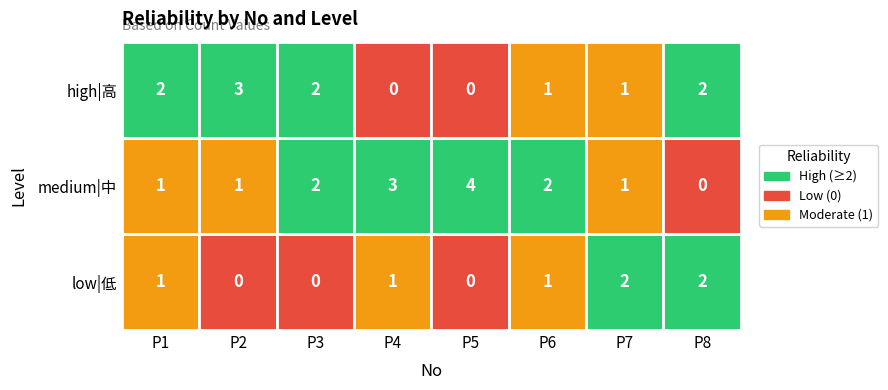

What is the difference between the second highest and minimum values in the low series?

2